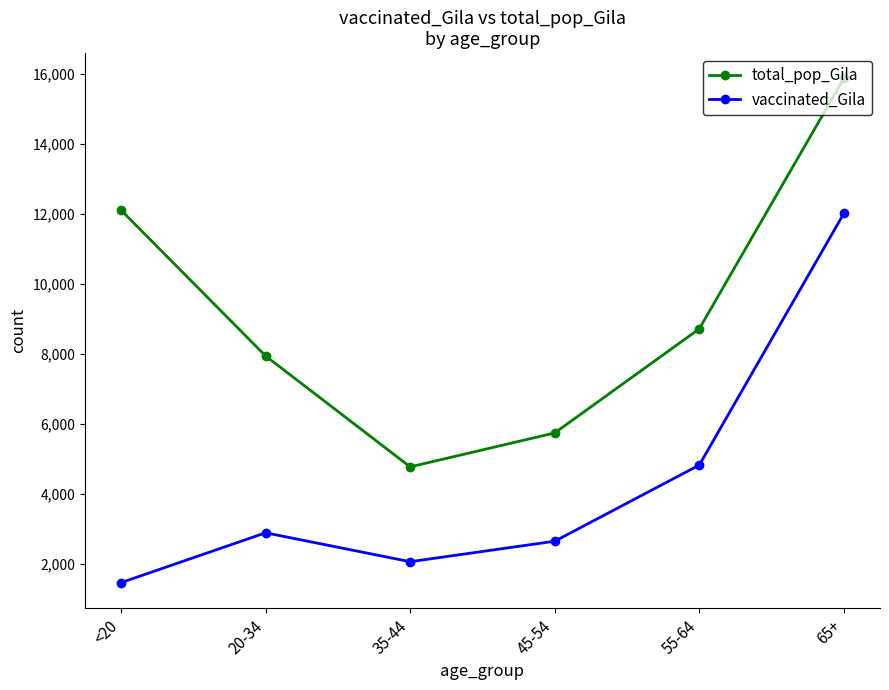

Count the number of categories in the chart.

6